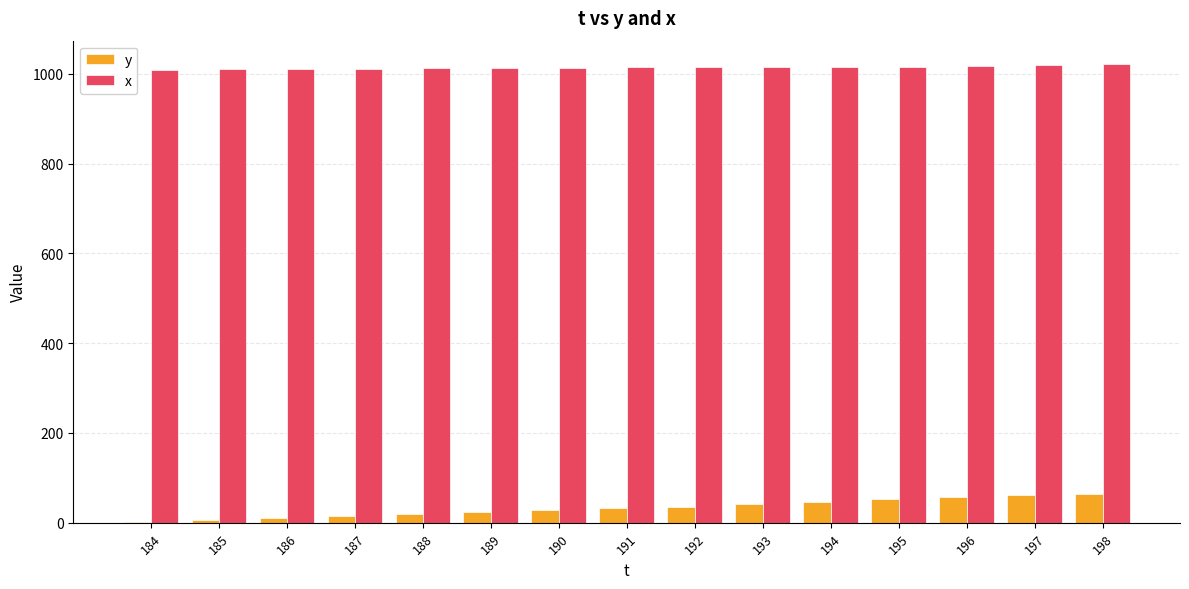

Count the number of data series in this chart.

2